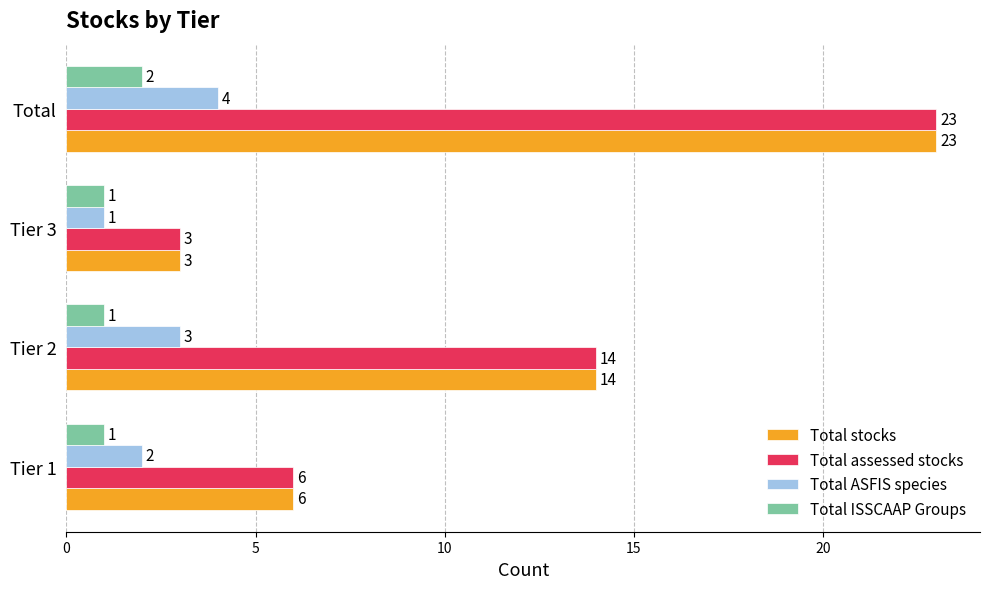

List the labels in order of Total assessed stocks value, largest first.

Total, Tier 2, Tier 1, Tier 3